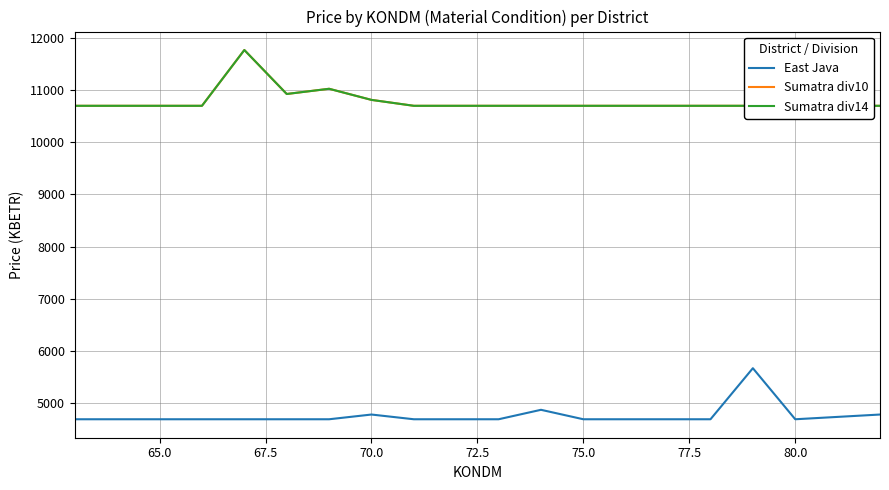

What is the maximum value for East Java?

5666.4